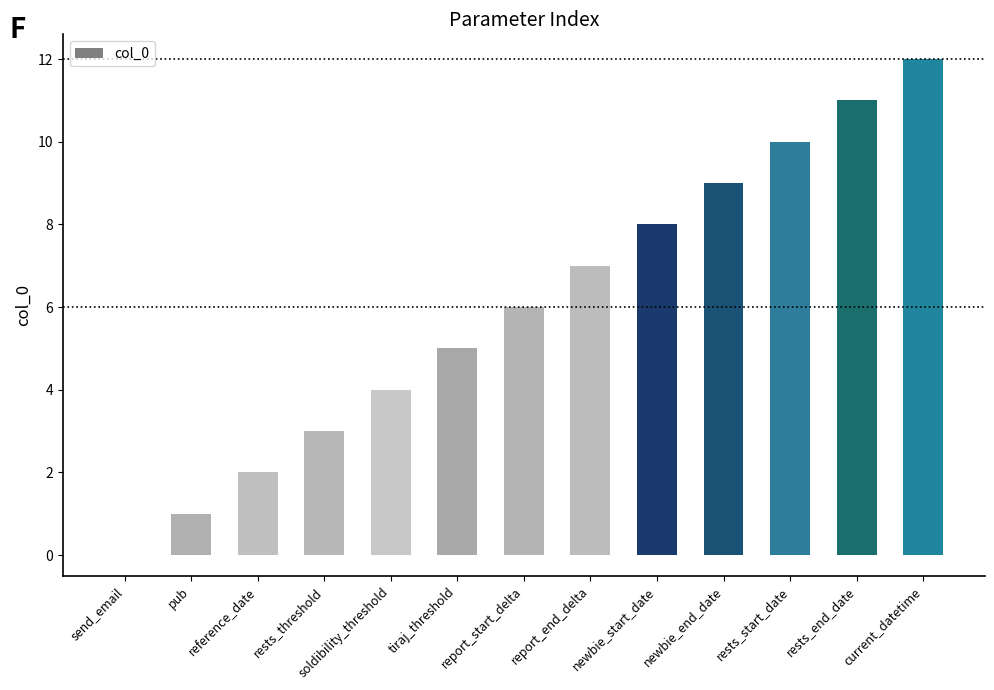

Reading right to left, transcribe all the data shown in this chart.

12	11	10	9	8	7	6	5	4	3	2	1	0